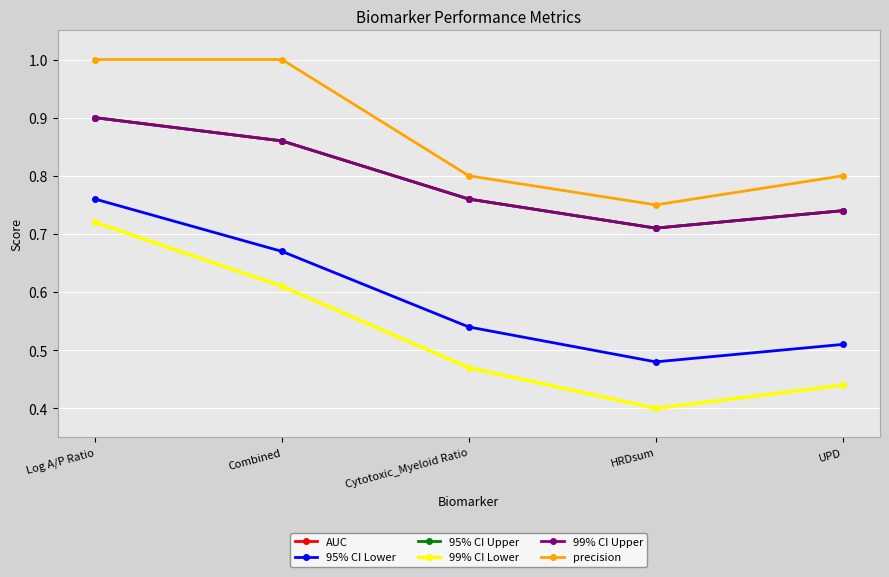

Does the chart have visible grid lines?

Yes